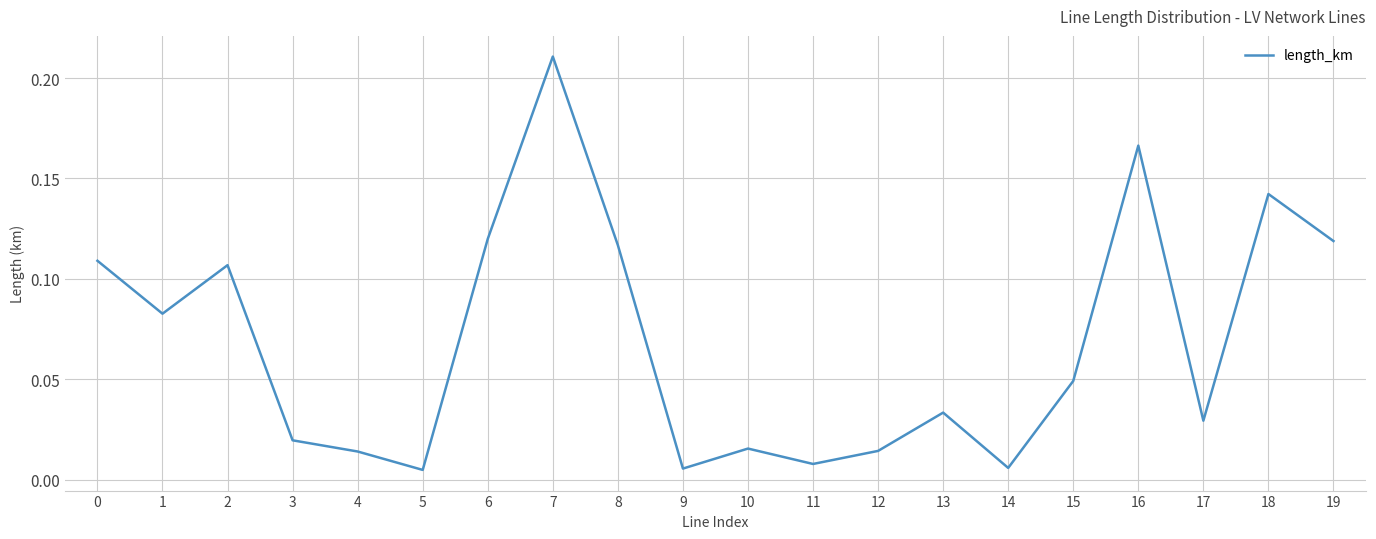

What is the sum of all values?

1.4